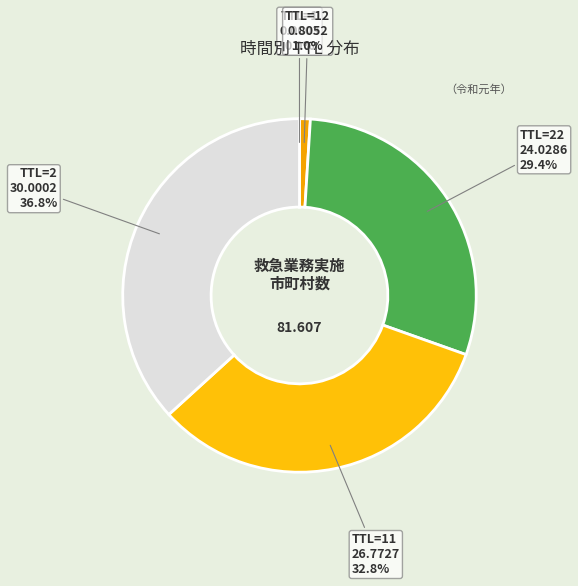

Is TTL=22 the majority of the pie?

No